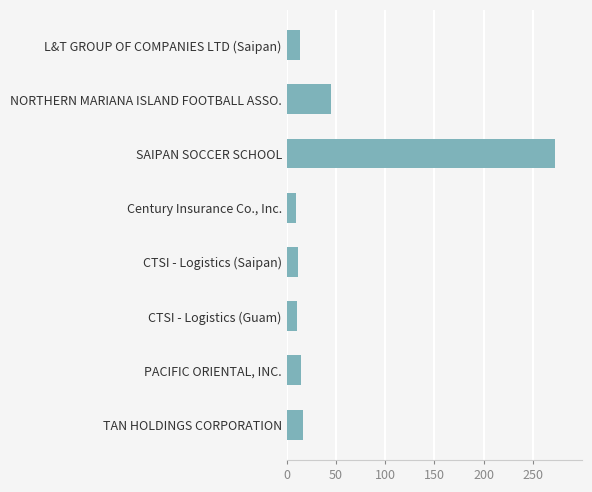

What is the difference between the second highest and second lowest values?

34.2